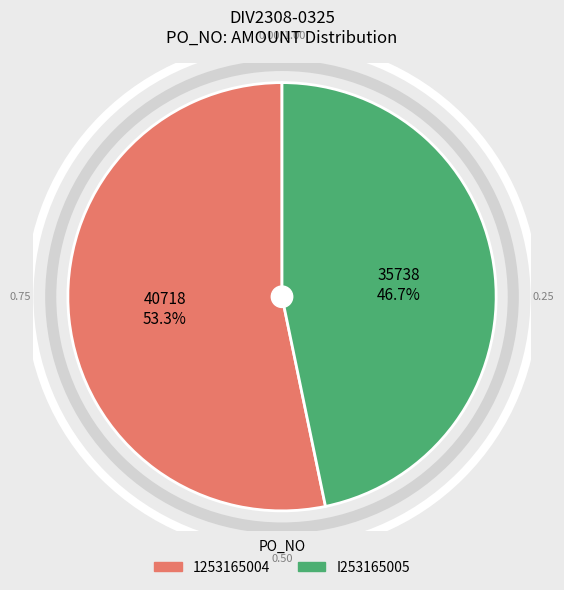

How many slices are in this pie chart?

2